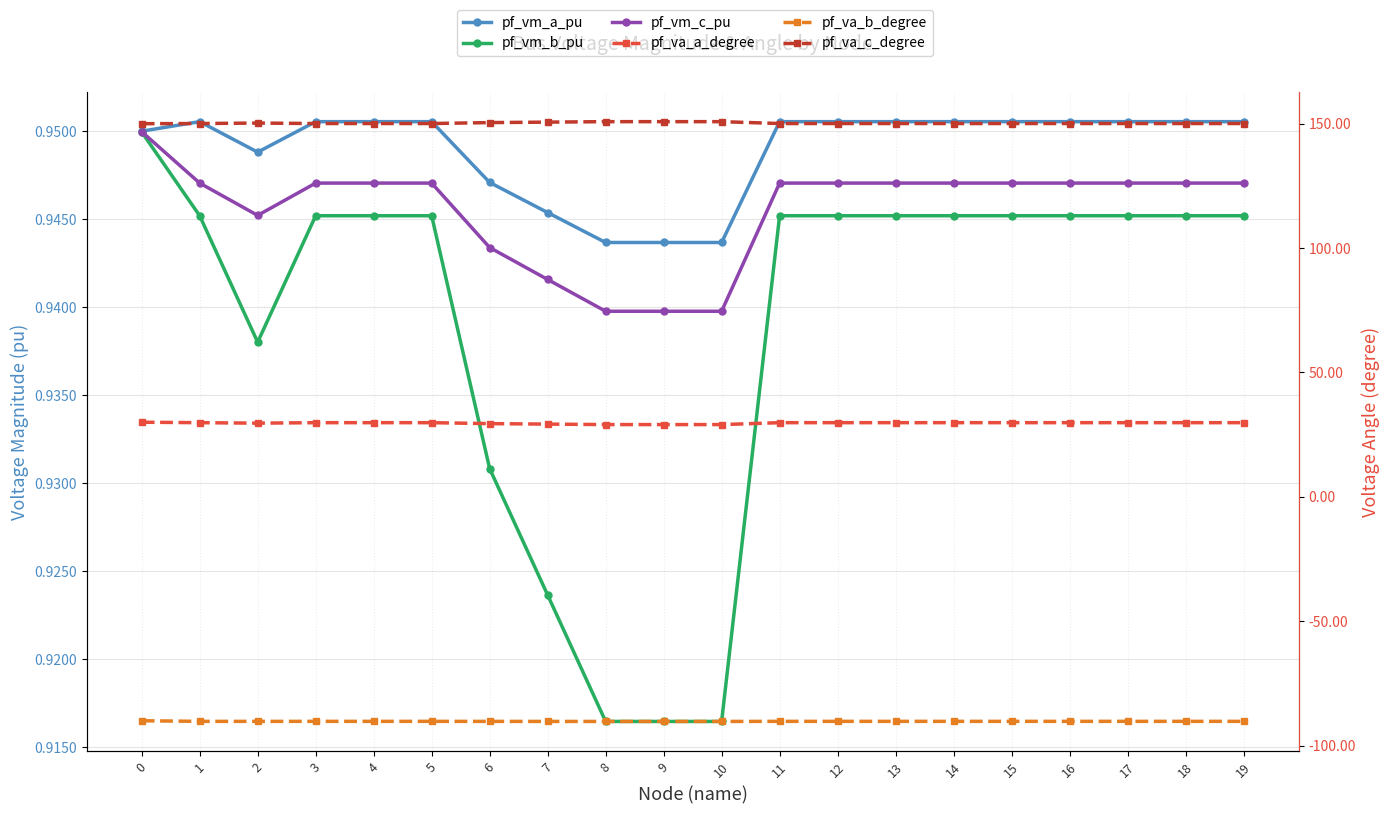

What is the difference between the pf_va_a_degree values at 16 and 8?

0.8